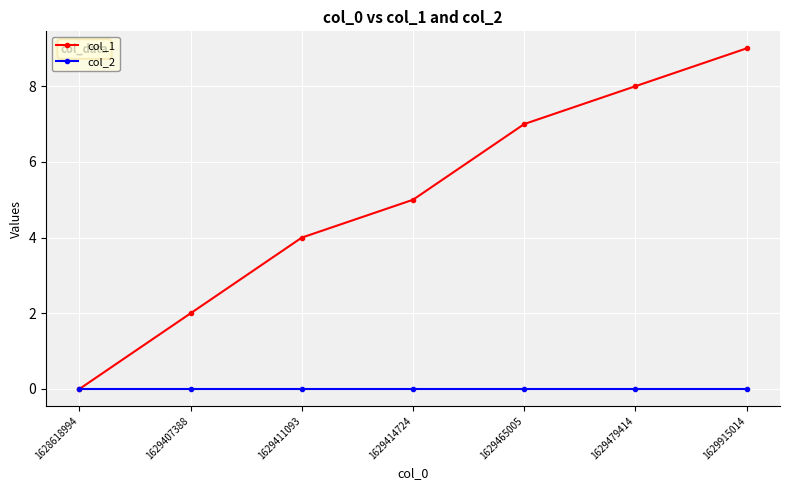

How many lines are shown in the chart?

2